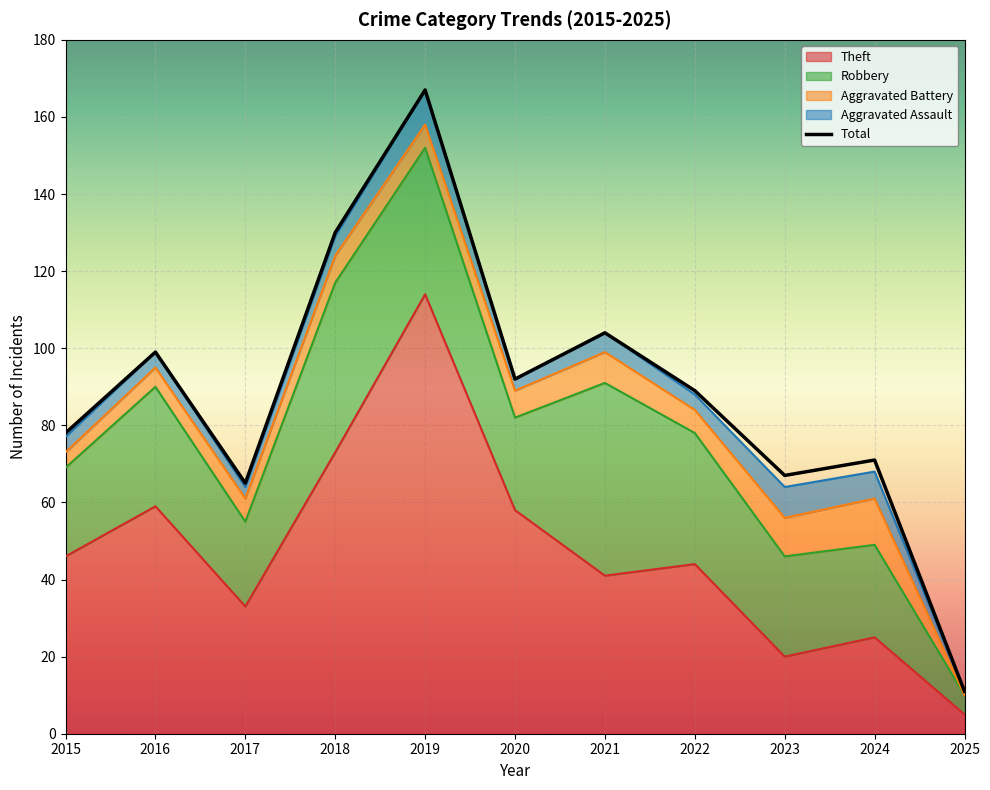

True or false: Theft has more than 1 interior local peaks.

True